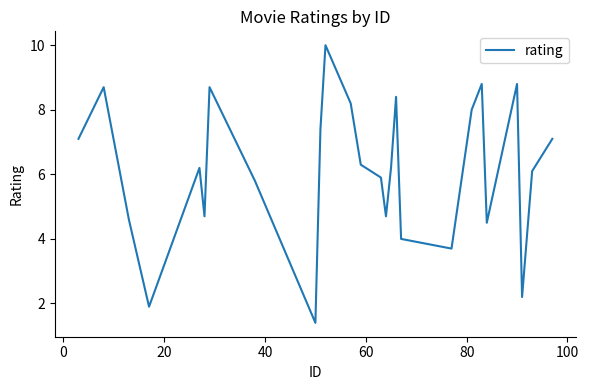

How many values are below 6?

11